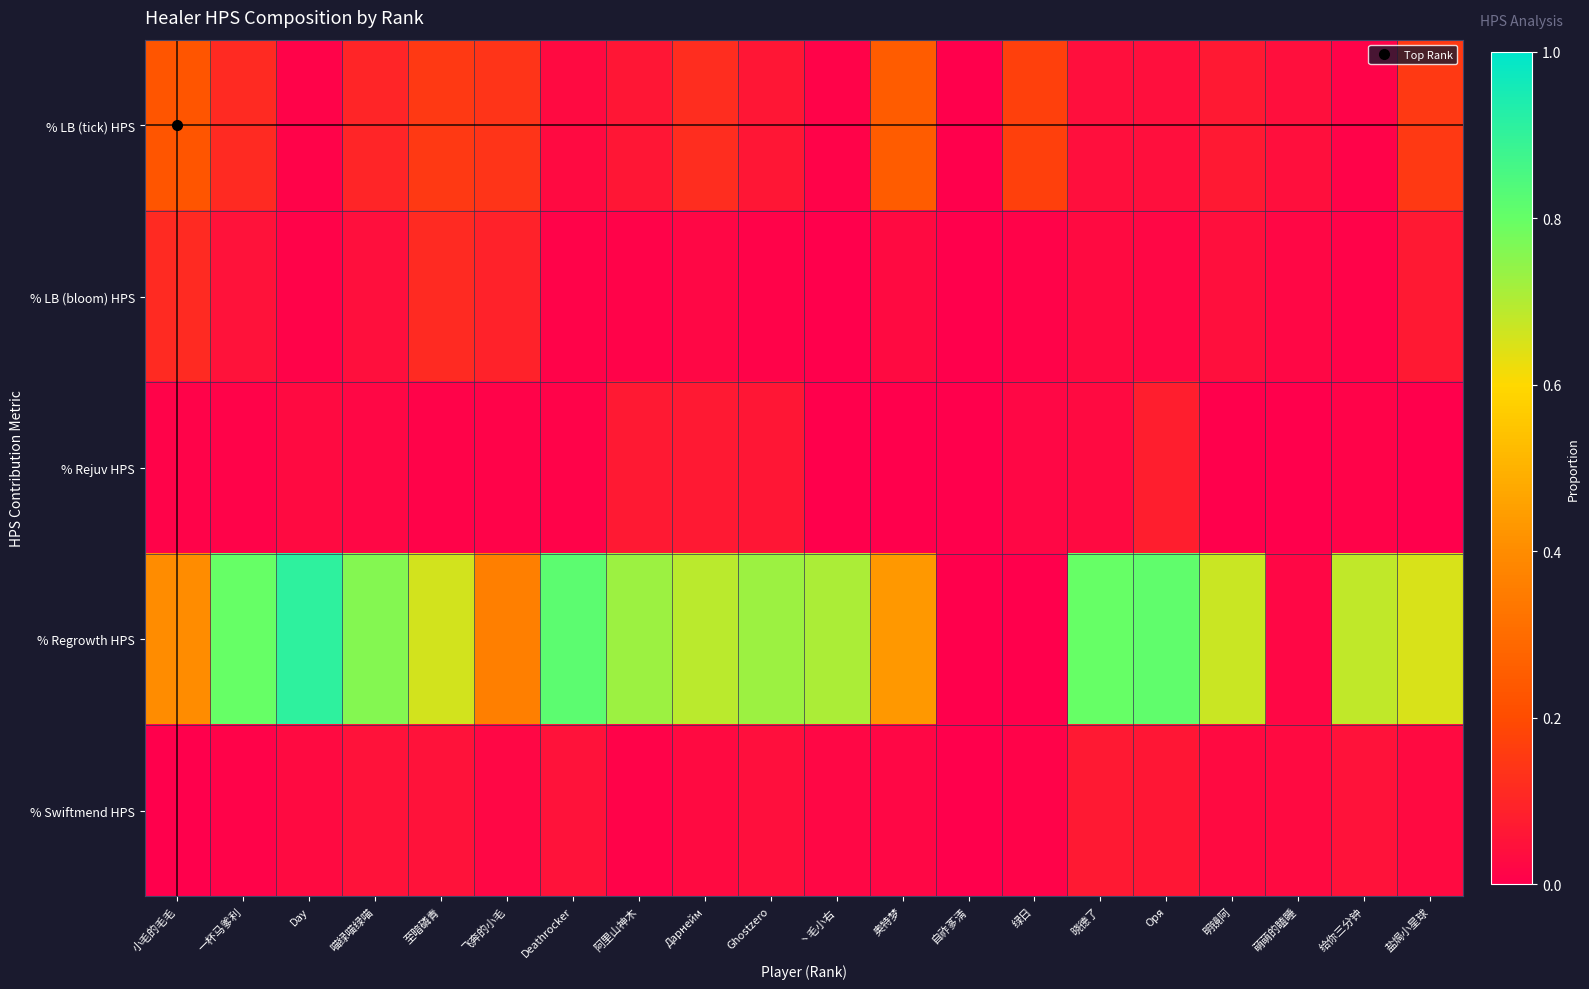

Is the value of % Rejuv HPS at Ghostzero greater than the value of % Swiftmend HPS at 至暗磷青?

Yes